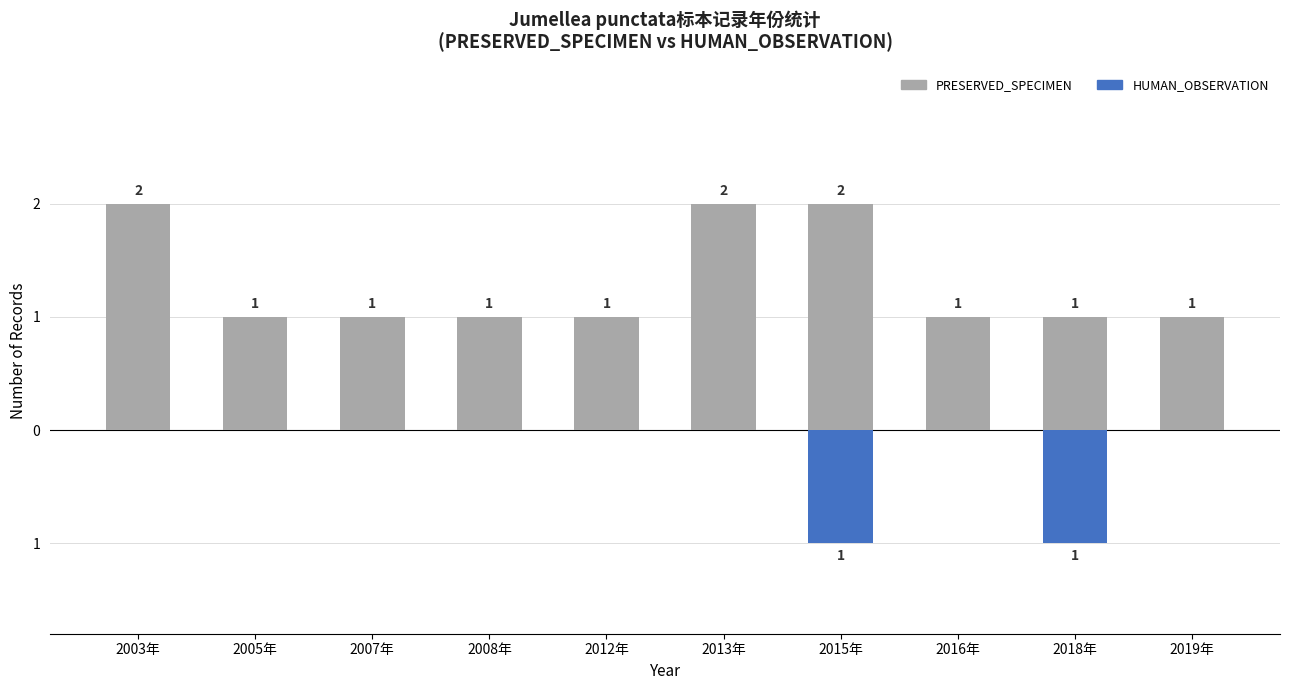

Which series has the largest total across all categories?

PRESERVED_SPECIMEN